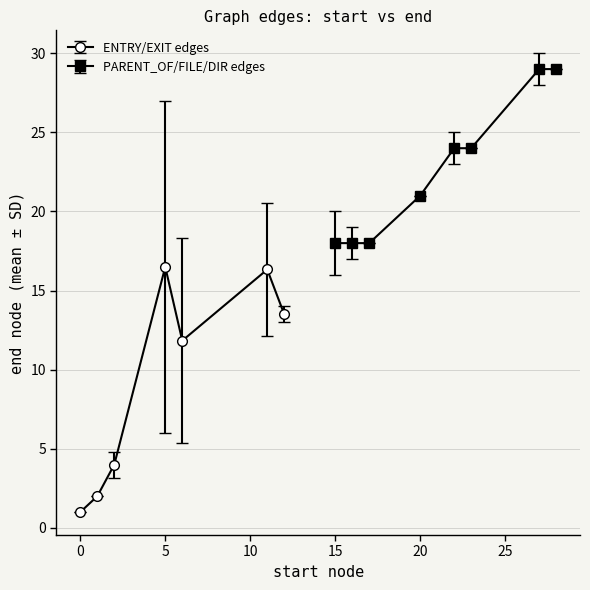

How many interior local valleys does the ENTRY/EXIT edges series have?

1